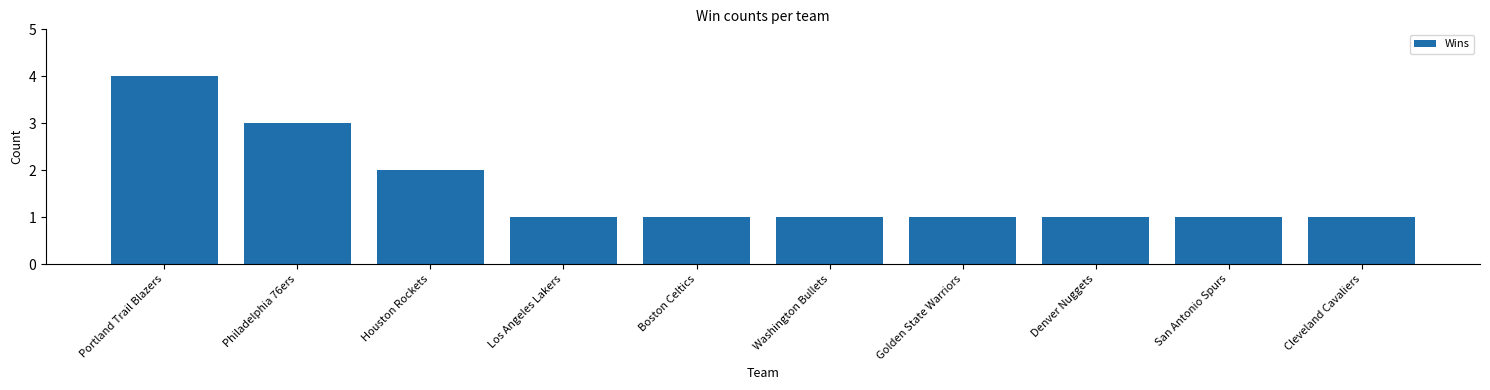

Count the values in the range 1 to 2.

8